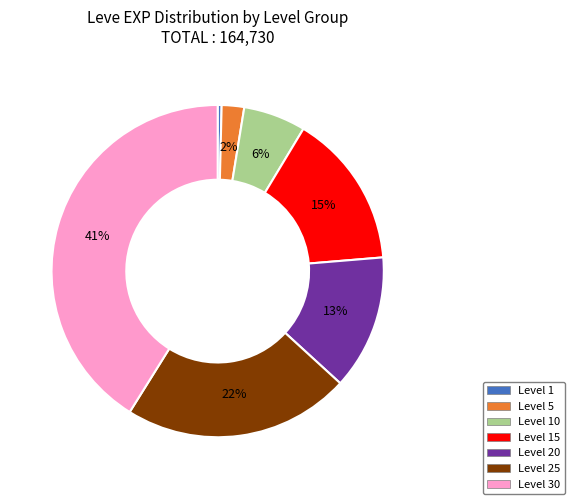

To the nearest percent, what is the difference between the largest and smallest slice percentages?

41%